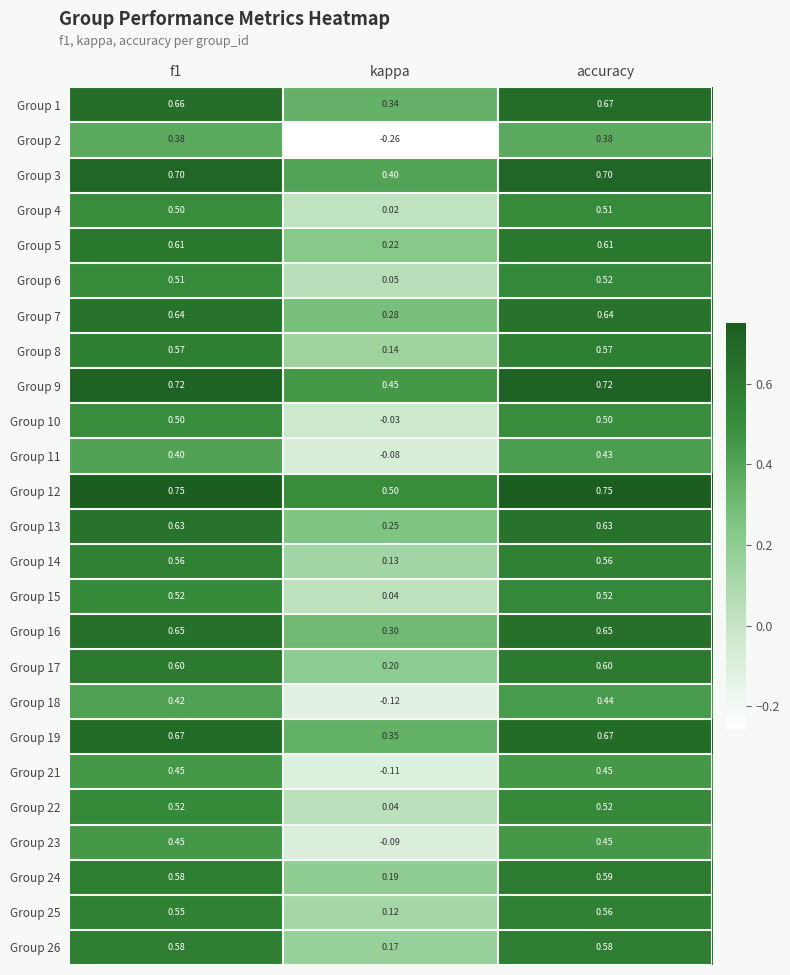

At which label is Group 25 closest to 0?

kappa